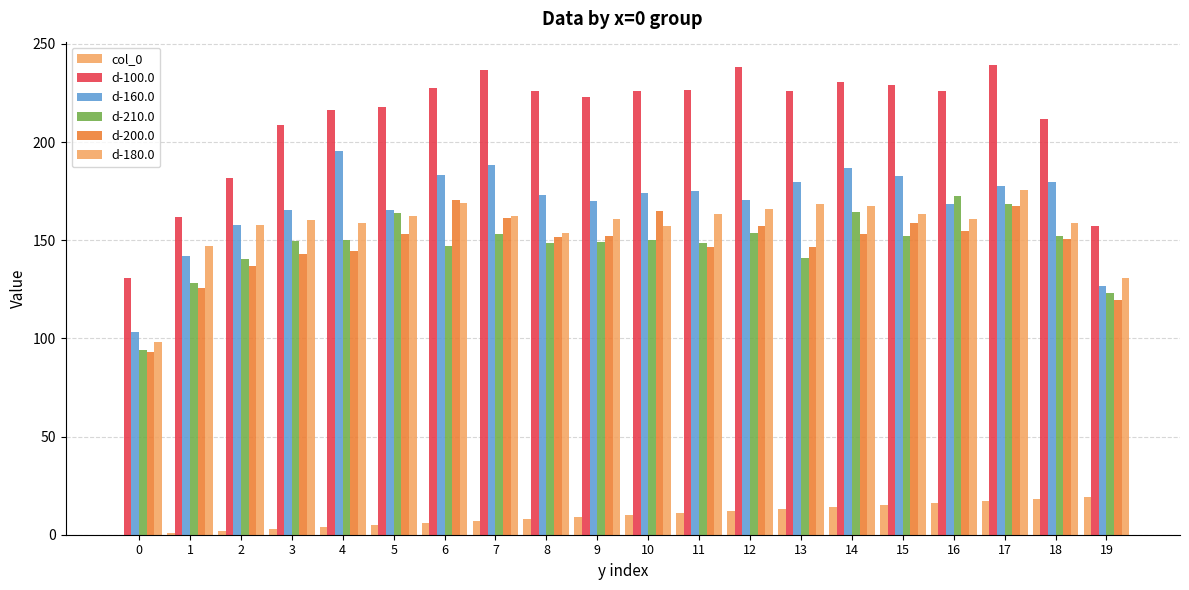

What is the value of the d-200.0 bar at the 7th from the left?

170.3